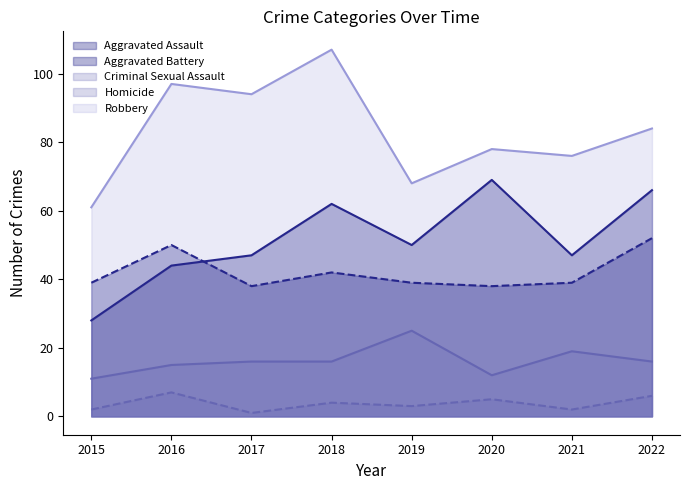

What is the difference between the second highest and minimum values in the Aggravated Battery series?

12